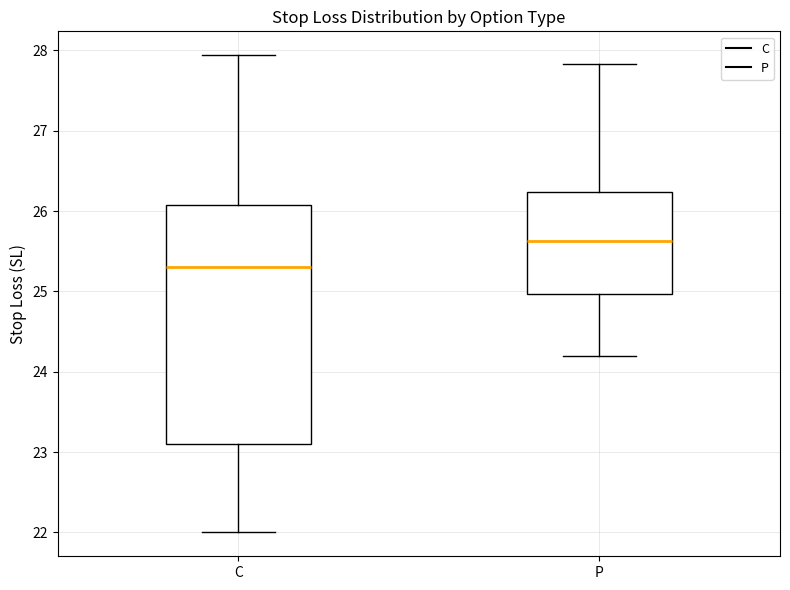

Reading left to right, transcribe this box plot: for each box, give where its median line is, the range the box spans, and where its two whiskers end, as read against the y-axis. The values are not printed on the chart, so give them approximately, as read against the axis.

C: median 25.3, box 23.1 to 26.1, whiskers 22.0 to 27.9
P: median 25.6, box 25.0 to 26.2, whiskers 24.2 to 27.8